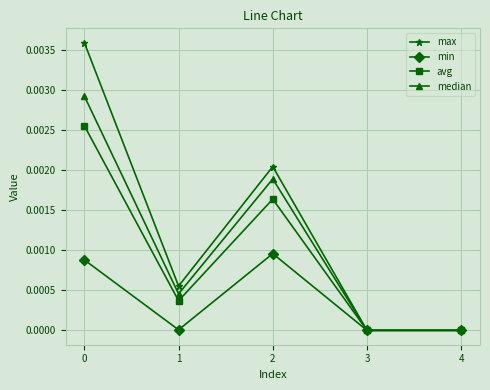

Is it true that median equals 0.0 at 1?

True